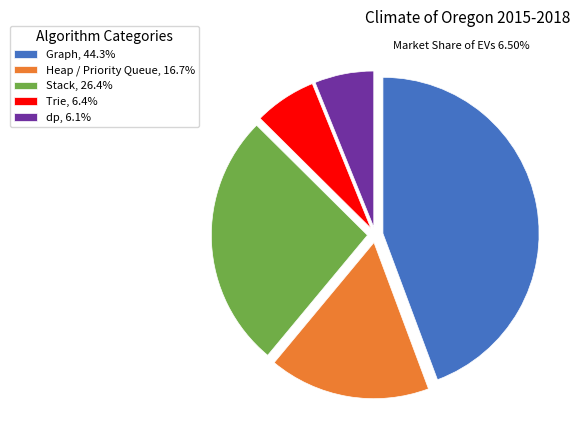

Count the number of slices in the pie.

5